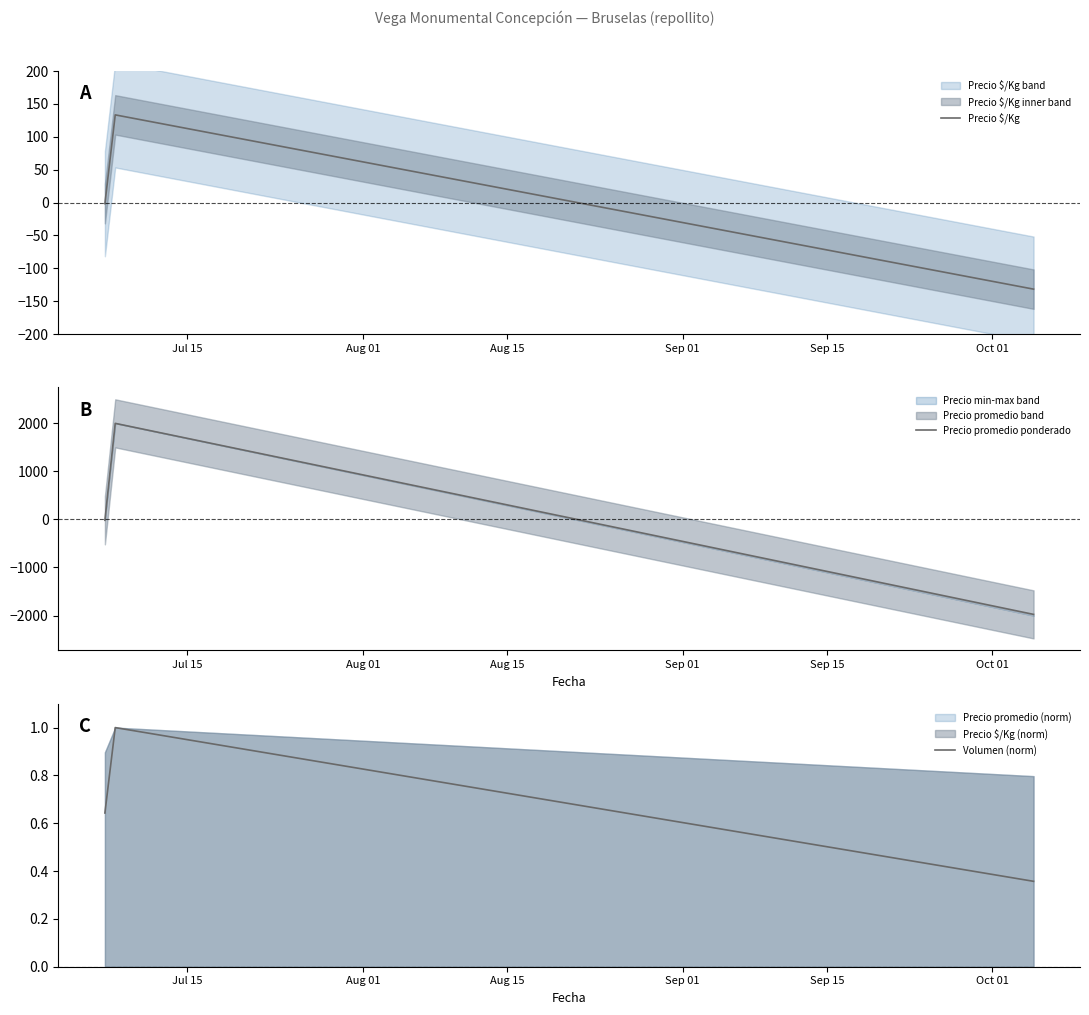

Reading right to left, extract all data points from this chart.

Precio $/Kg: -131.7	133.3	-1.7
Precio promedio ponderado: -1975.7	1995.3	-19.7
Volumen (norm): 0.4	1.0	0.6